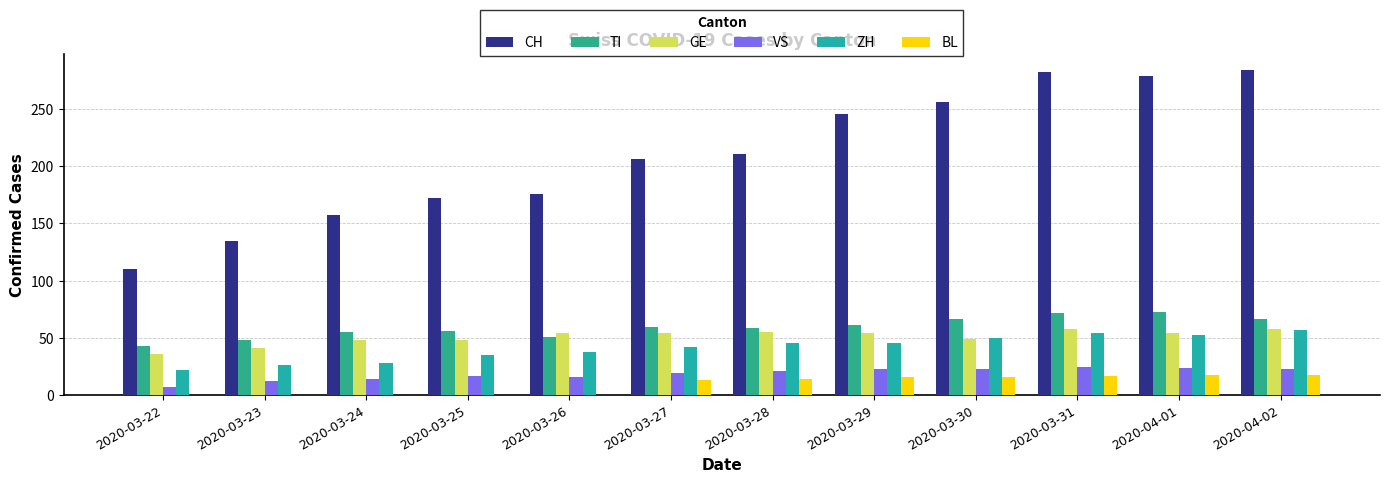

At which label does BL first exceed 14?

2020-03-29